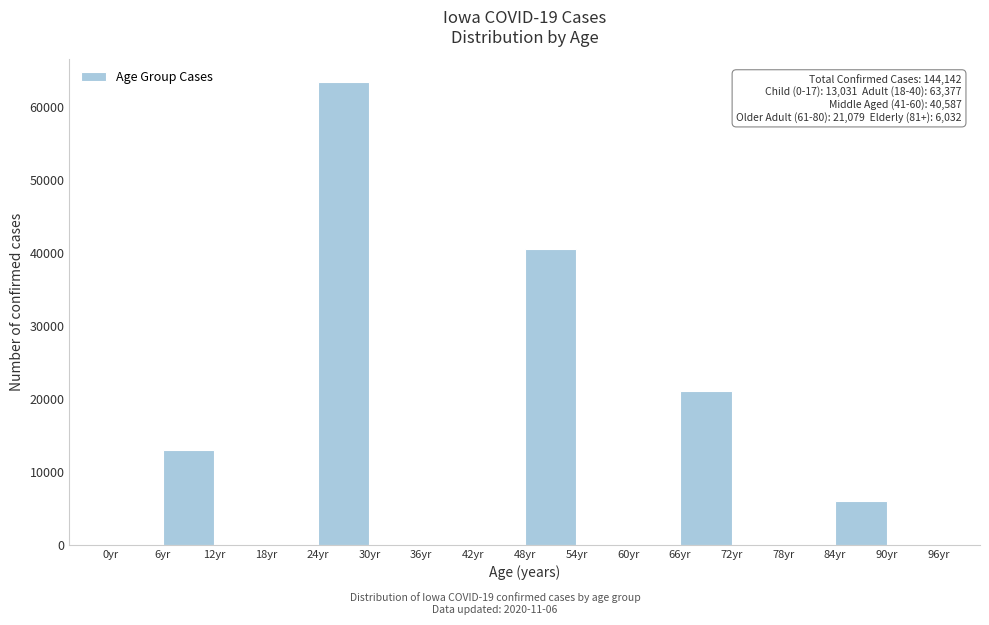

Which range on the x-axis has the tallest bar?

24 to 30